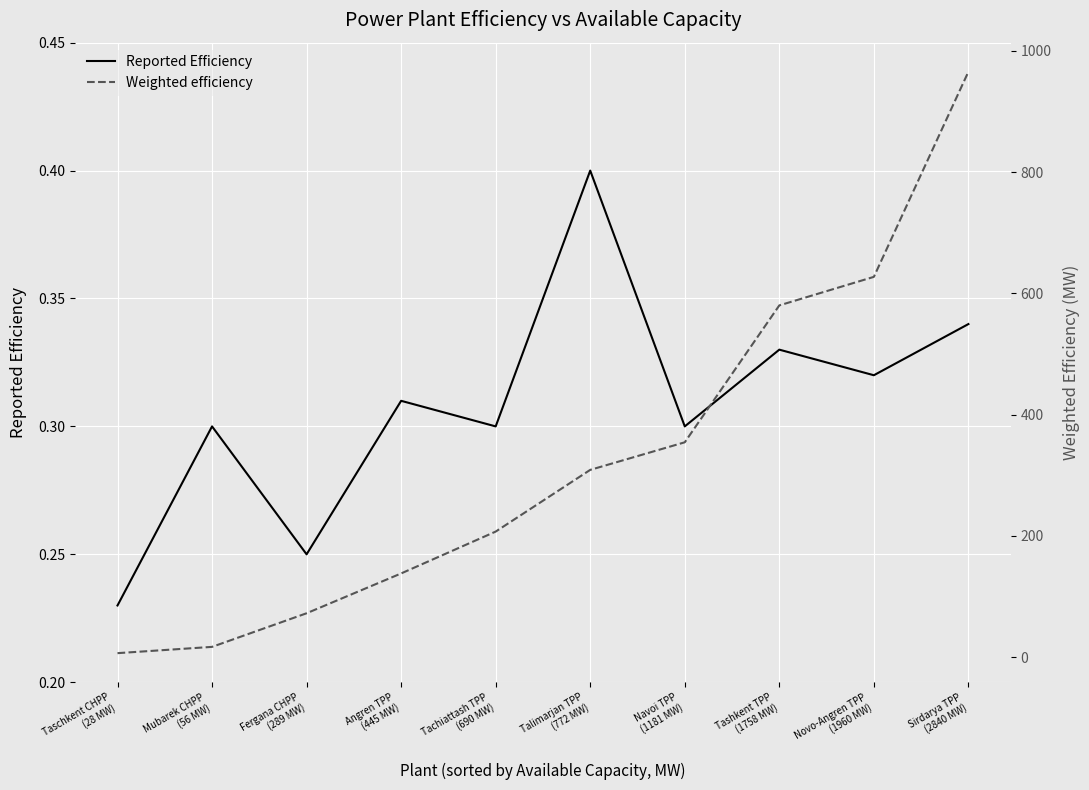

Does the chart display data point markers on the line(s)?

No